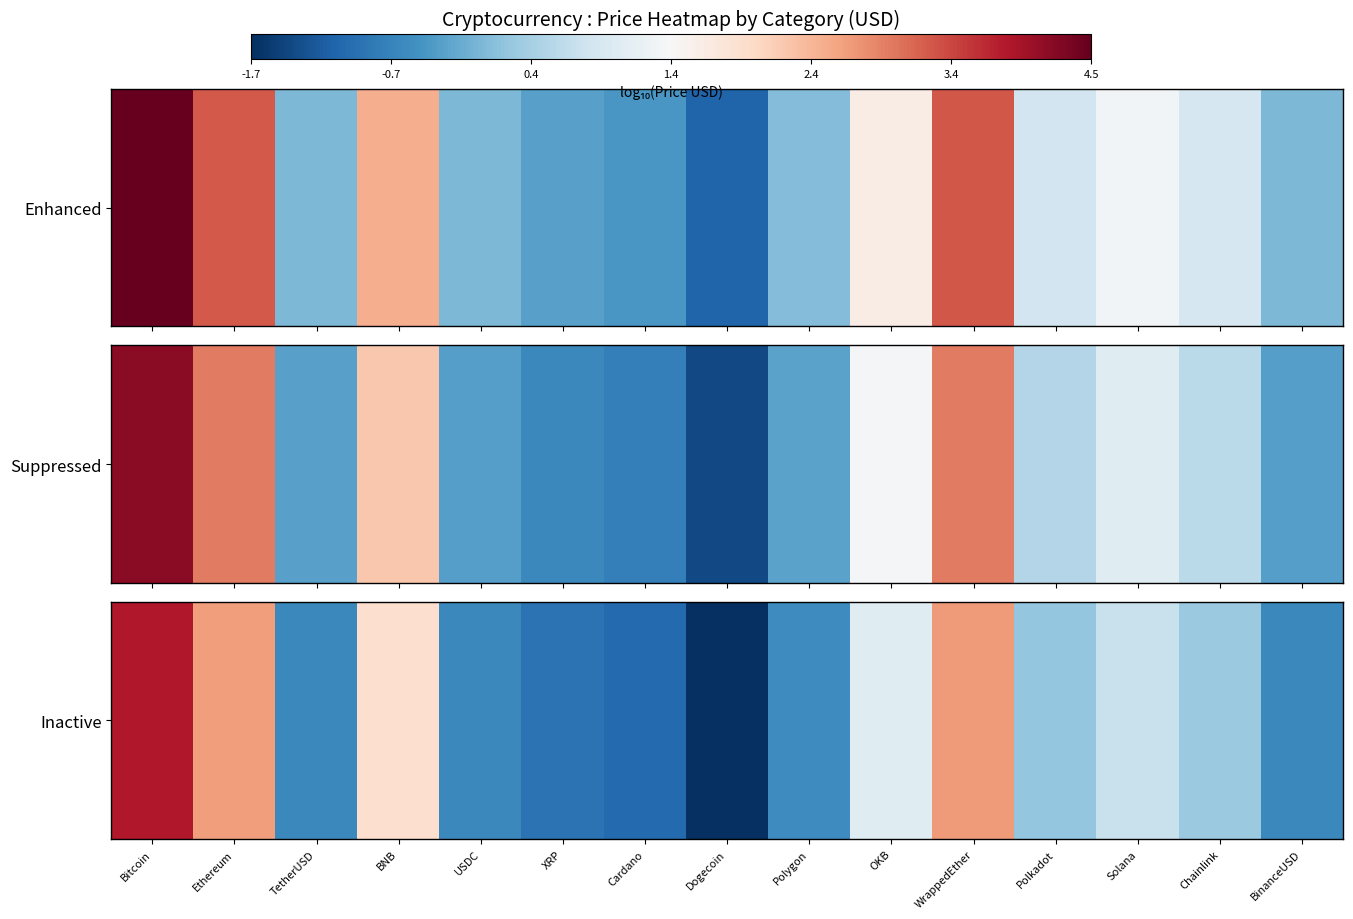

Is it true that the value at Chainlink is 0.3?

True